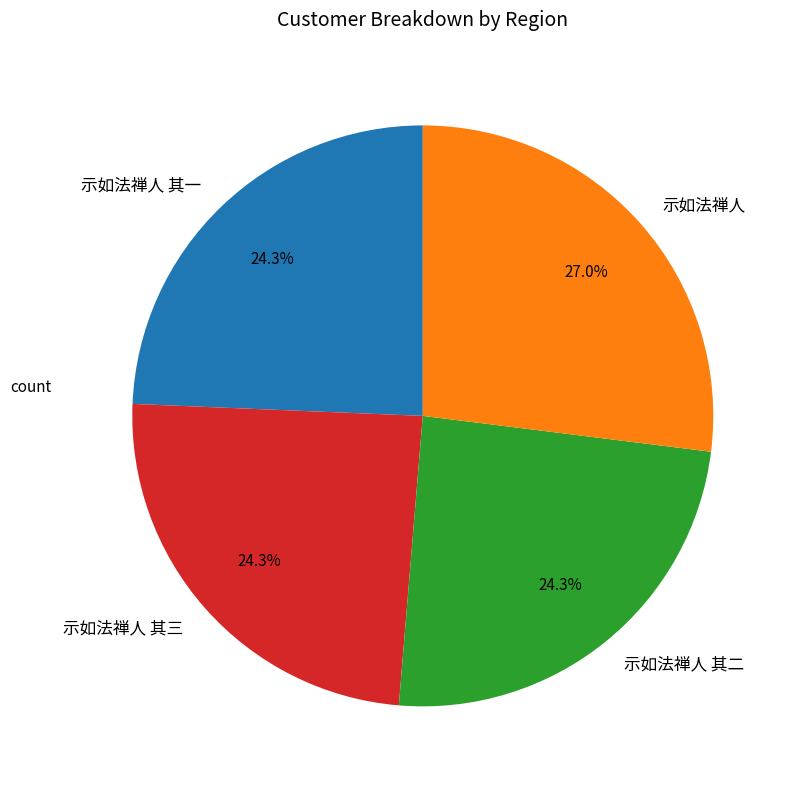

The 示如法禅人 其三 slice represents 24% of the pie. True or false?

True